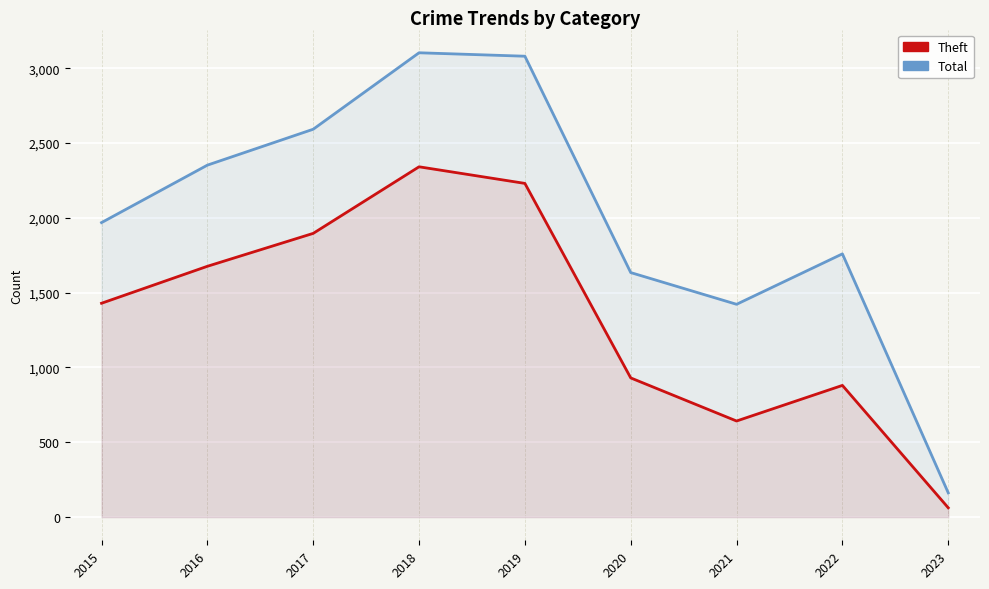

True or false: Total has a value of 162 at 2023.

True